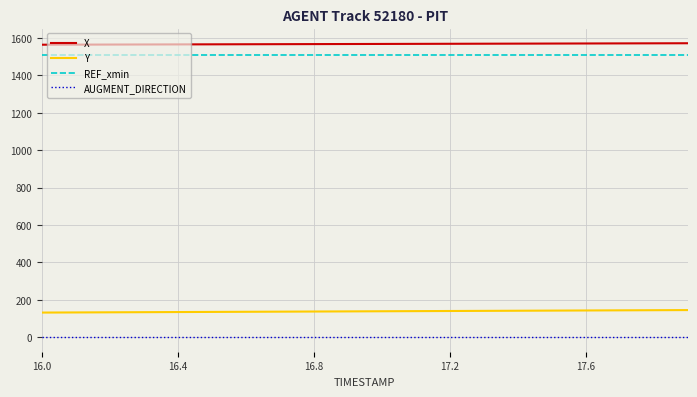

True or false: X and Y intersect in this chart.

False